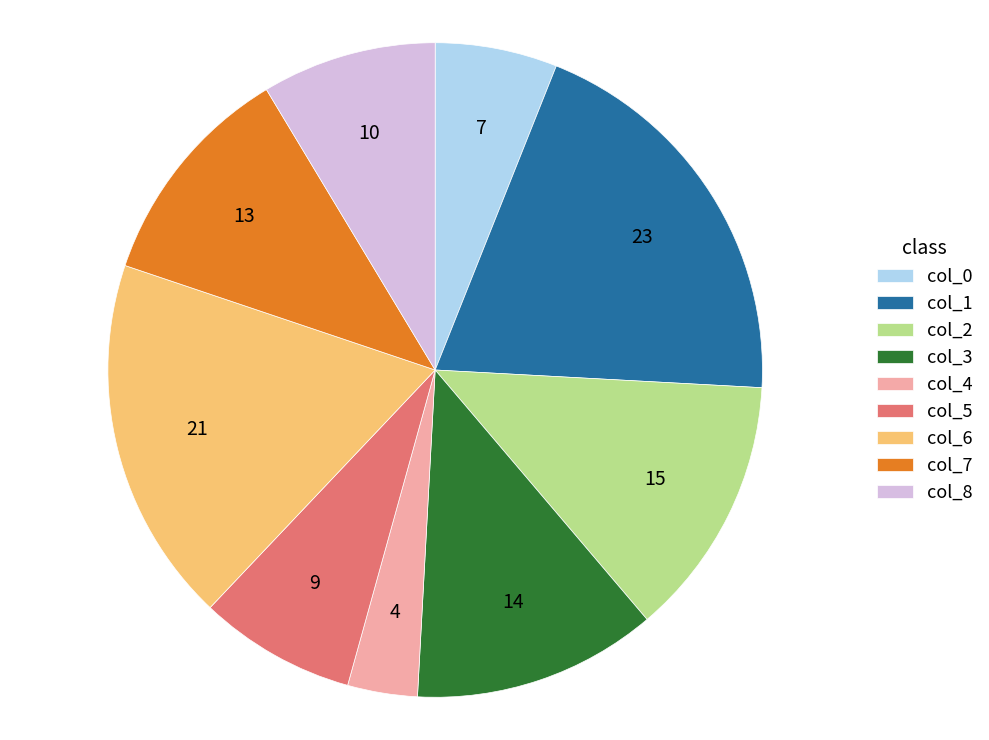

Which category has the smallest portion of the pie?

col_4